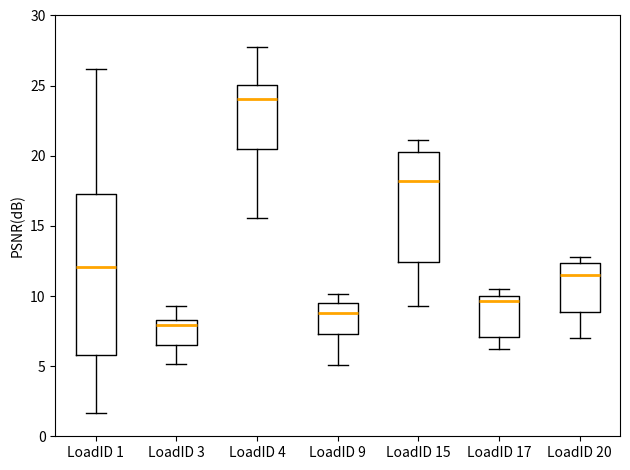

Where does the lower whisker of the box for LoadID 15 end on the y-axis? The values are not printed on the chart, so give them approximately, as read against the axis.

9.5